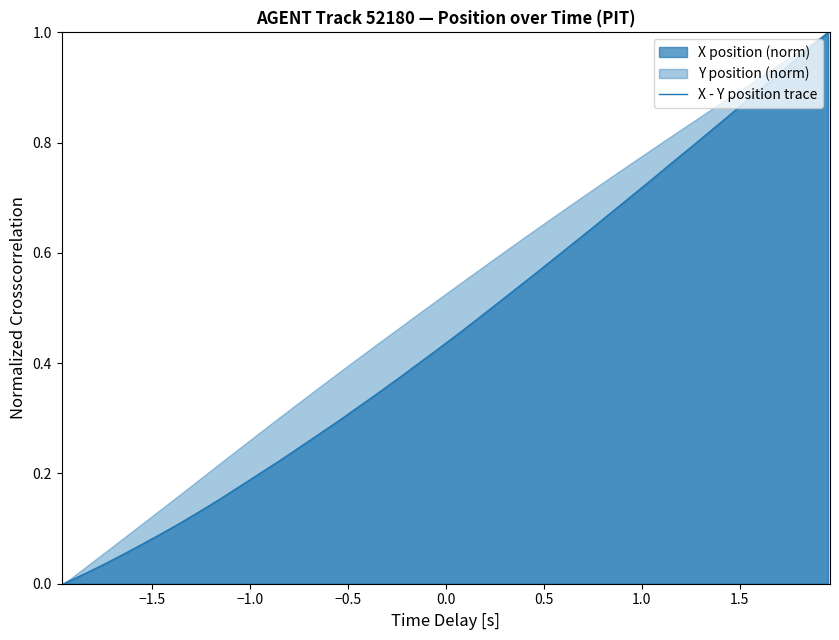

The chart shows a value of 0.2 at 1.0. True or false?

False